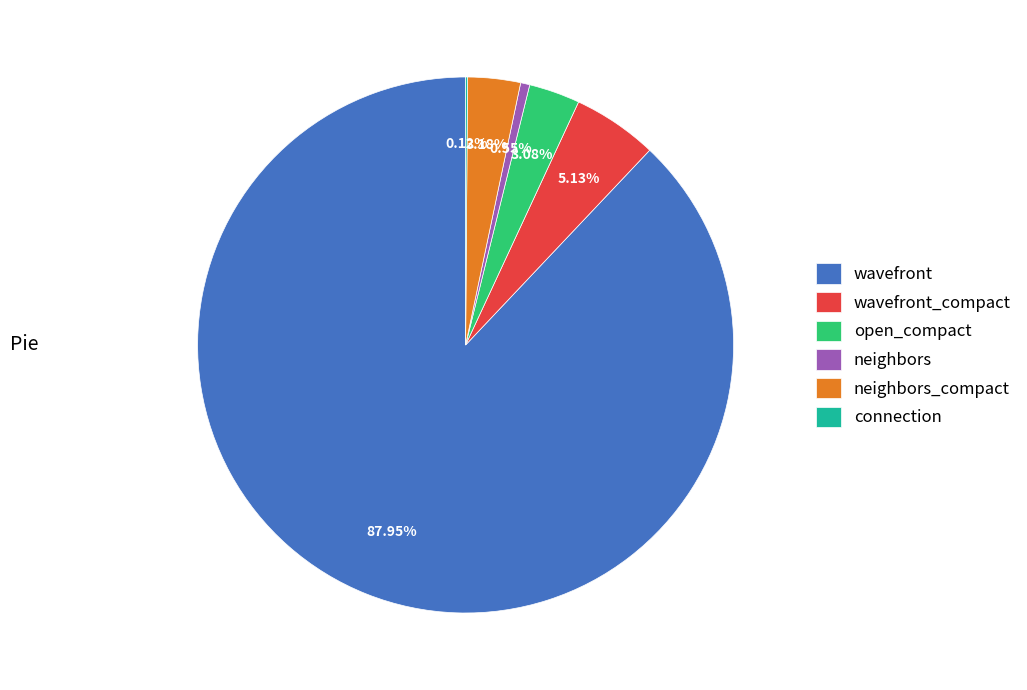

To the nearest percent, what percentage of the pie is open_compact?

3%